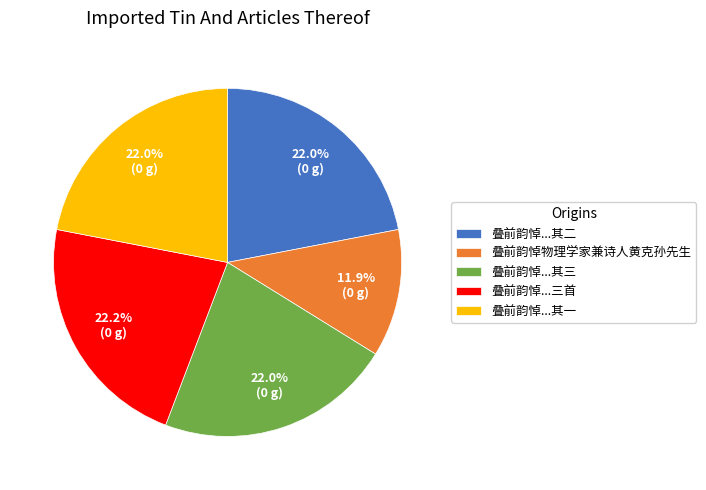

To the nearest percent, what portion does 叠前韵悼物理学家兼诗人黄克孙先生 represent?

12%